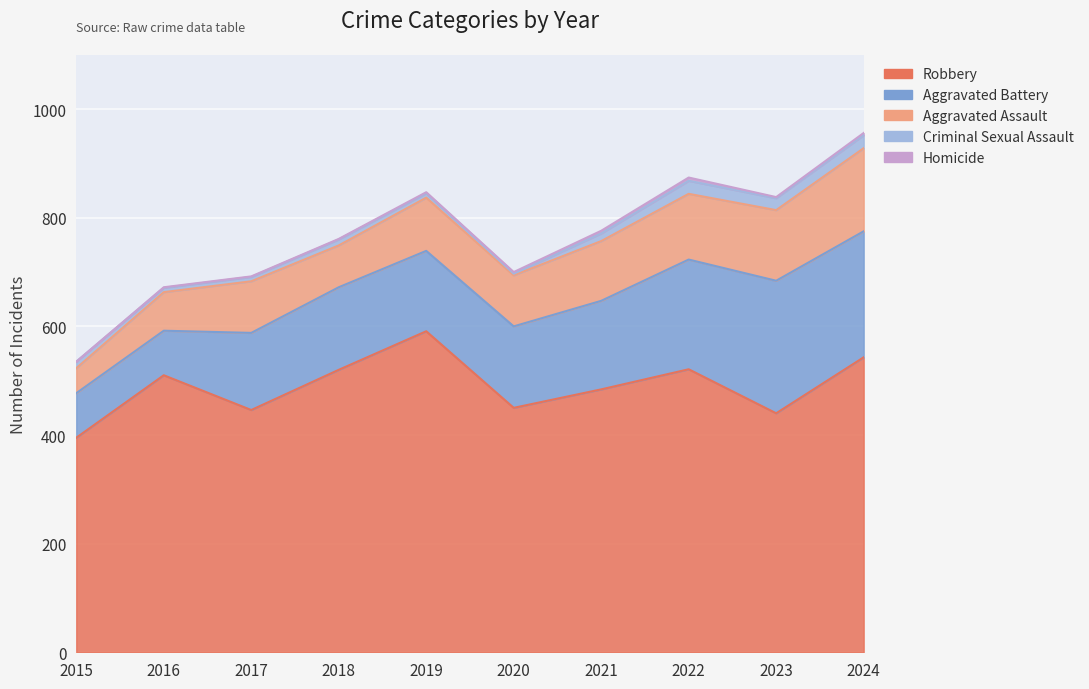

Which series has the largest total across all categories?

Robbery